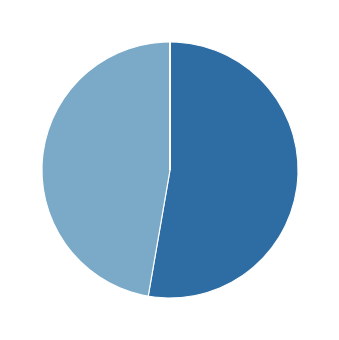

Is there a majority slice in this chart?

Yes